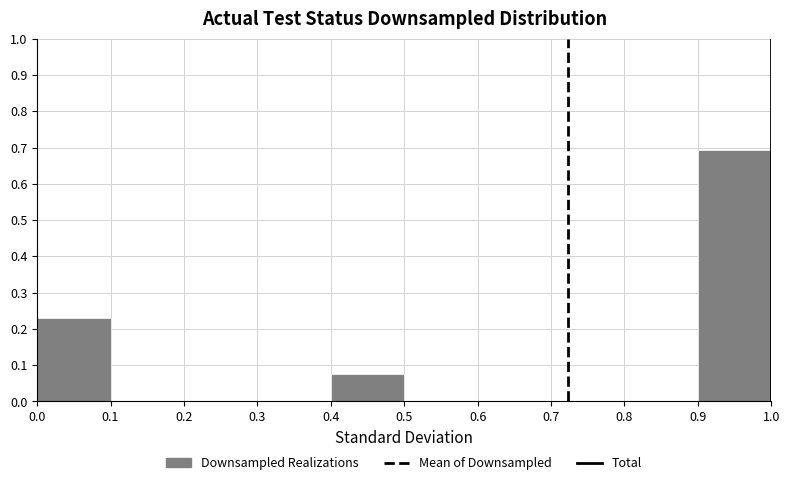

Which range on the x-axis has the tallest bar?

0.9 to 1.0